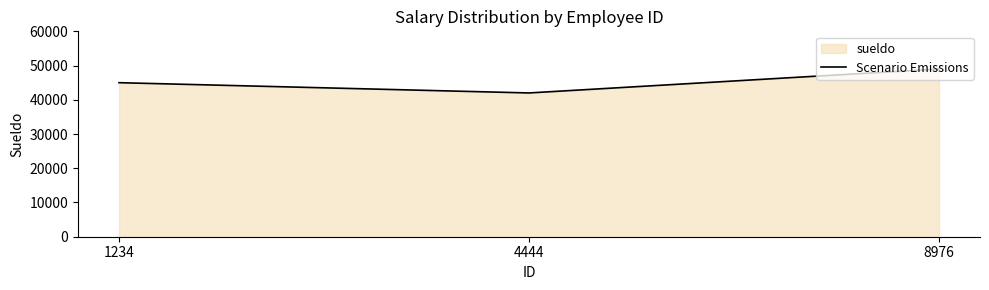

What is the value of the 1st point from the left?

45000